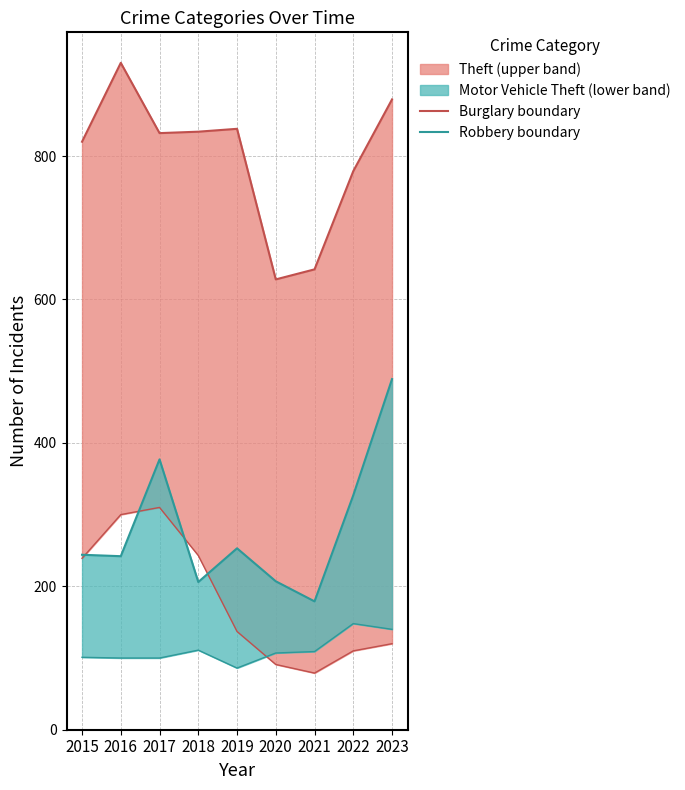

How many interior local peaks does the Robbery series have?

2